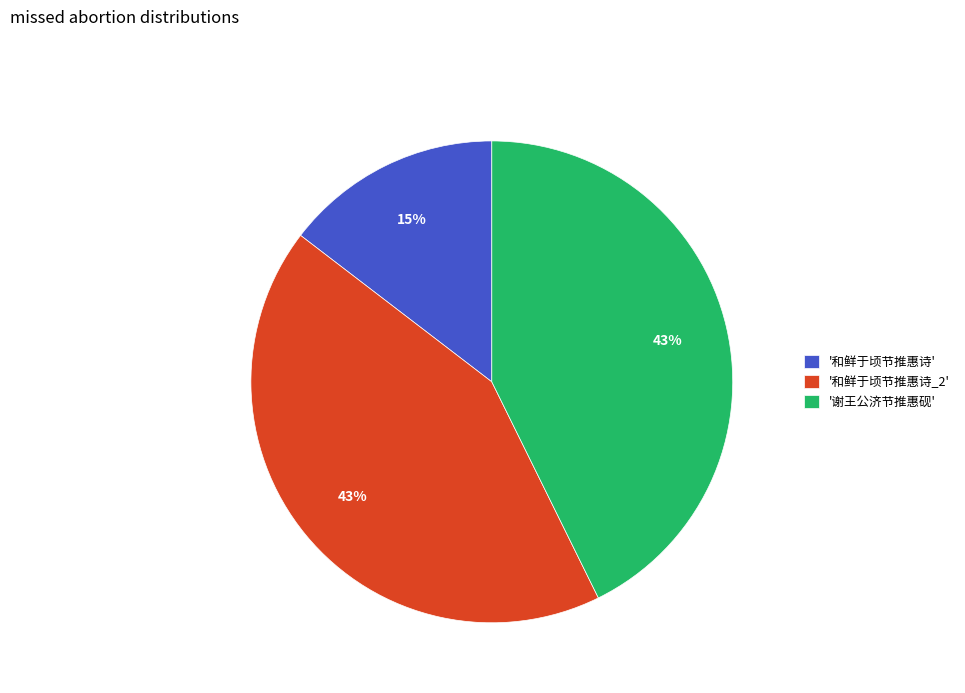

What percentage is the '和鲜于顷节推惠诗' slice, to the nearest percent?

15%